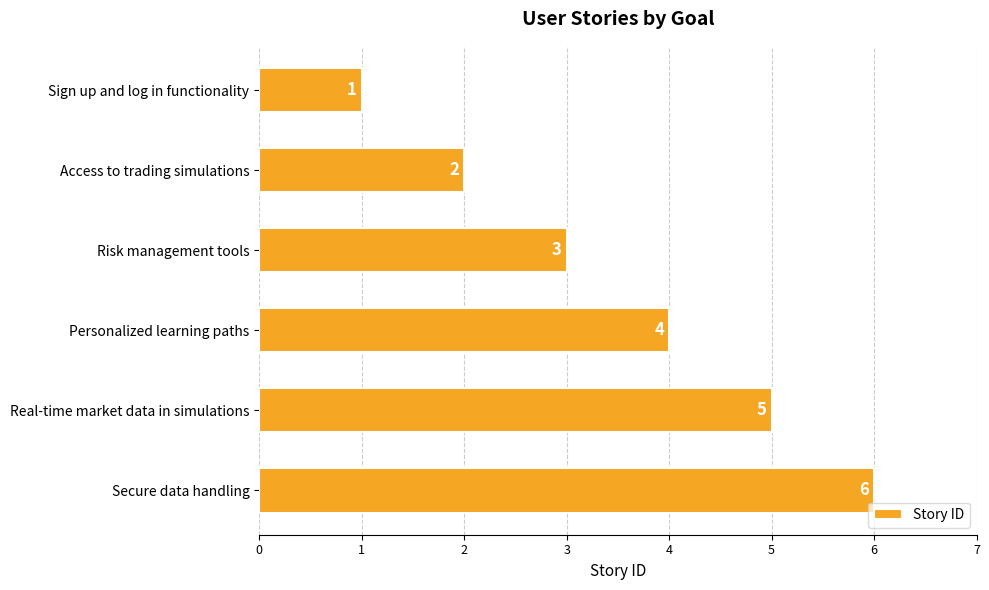

How many distinct data groups are displayed?

1